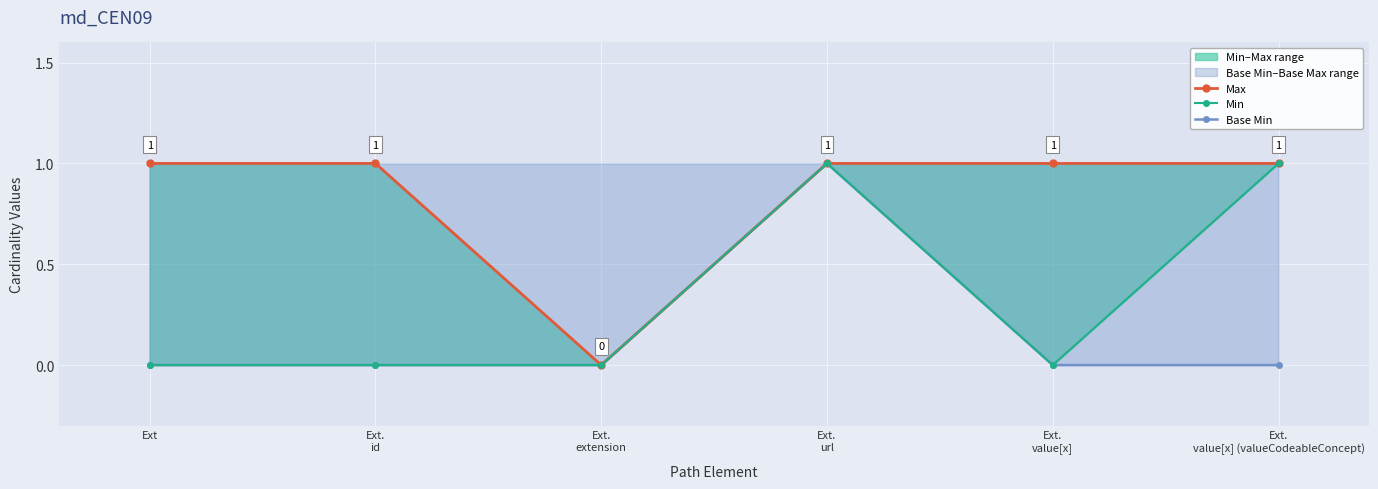

What position from the left is Ext.
id?

2